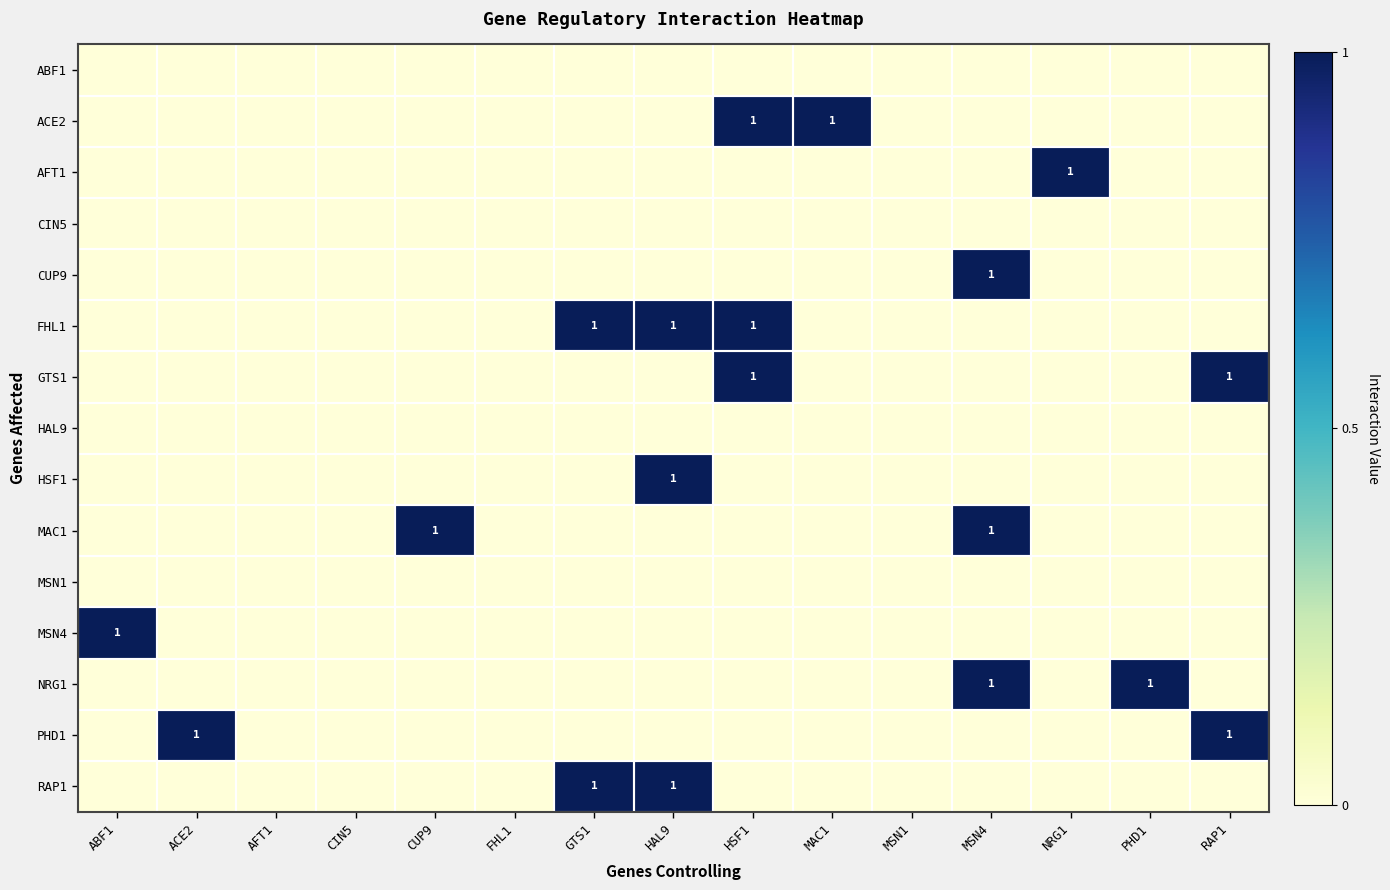

At which category is the sum across all series the highest?

HAL9